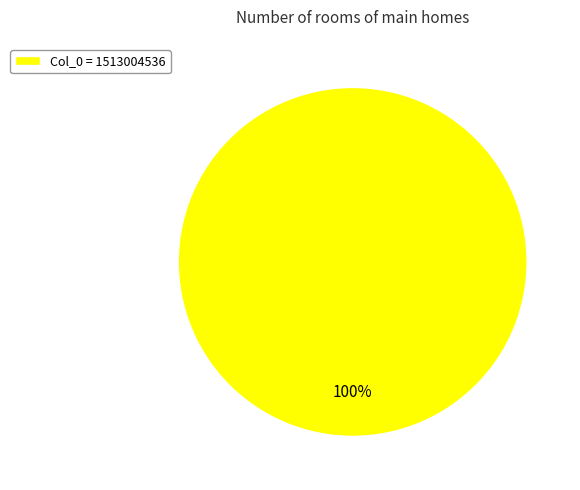

What is the majority slice?

Col_0 = 1513004536